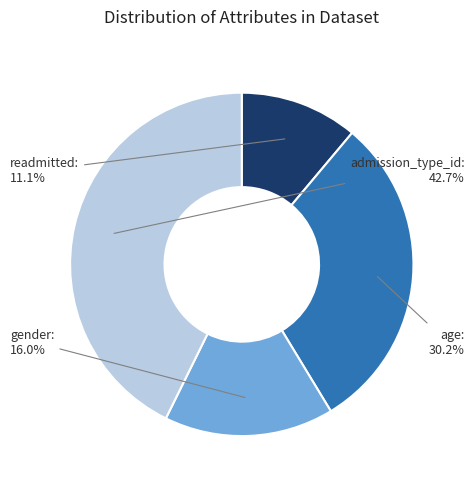

To the nearest percent, what is the difference between the largest and smallest slice percentages?

32%